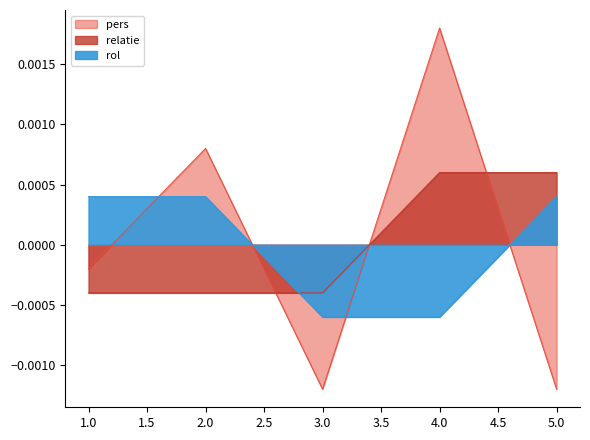

Is it true that relatie equals -0.0 at 1?

False